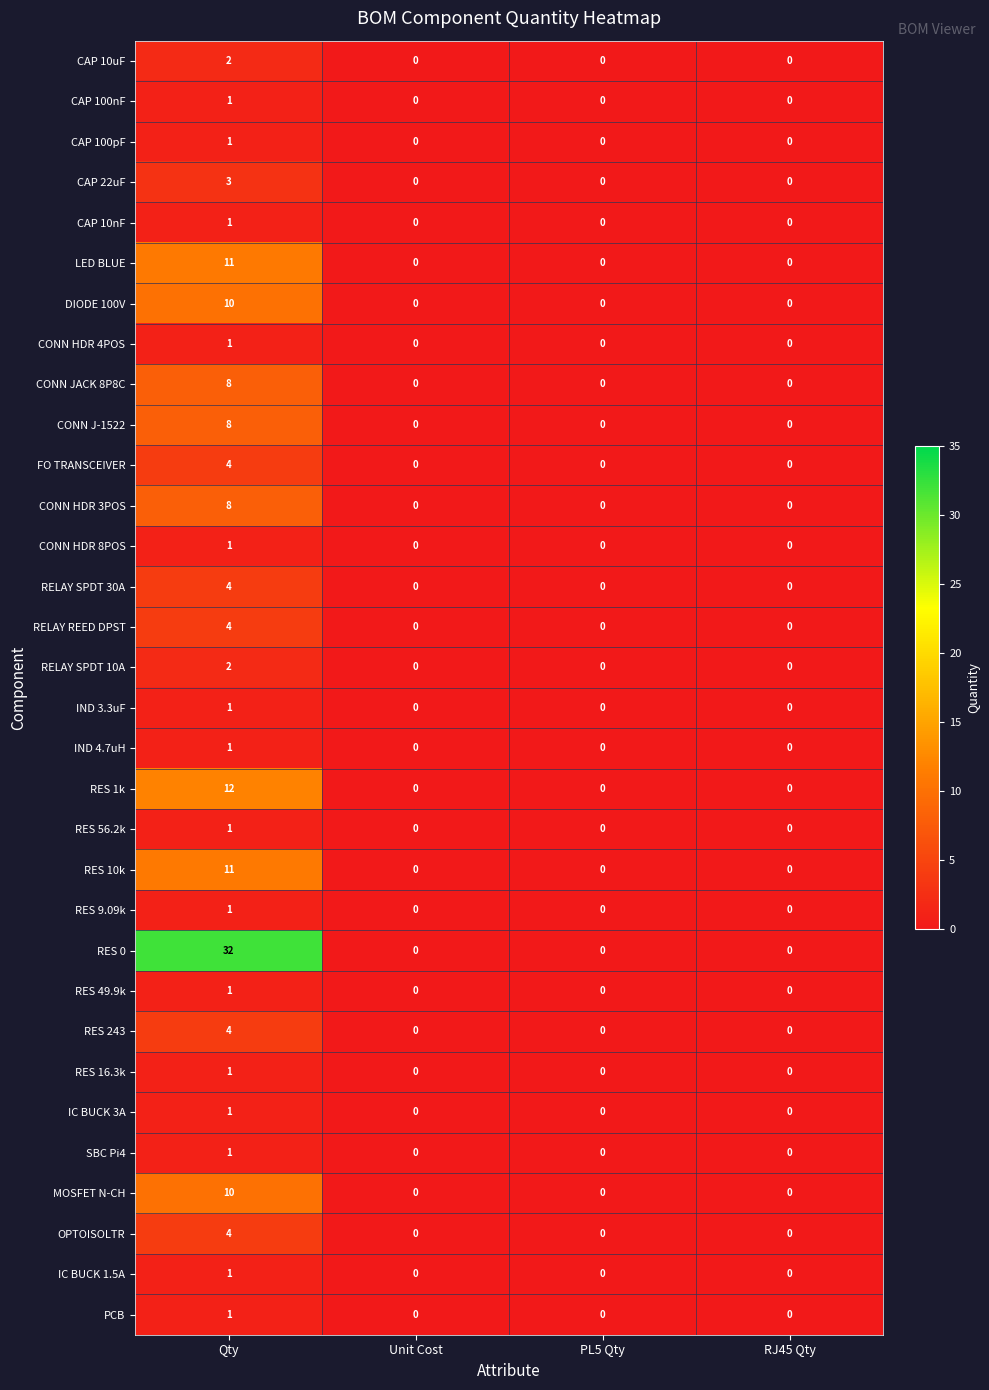

What is the difference between the LED BLUE values at RJ45 Qty and Qty?

11